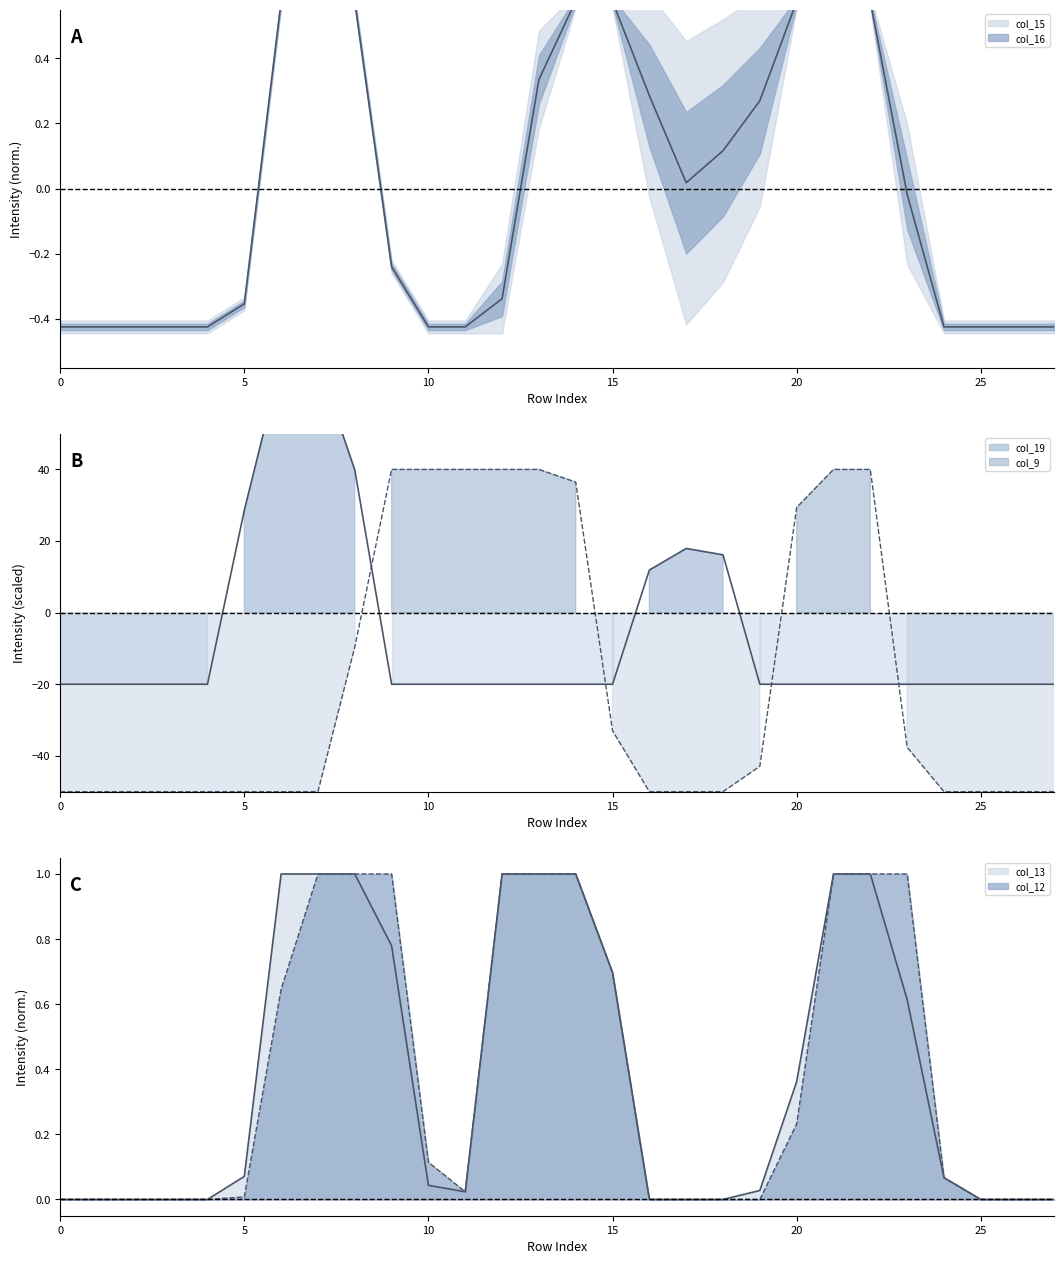

What is the minimum value shown in the chart?

-50.0